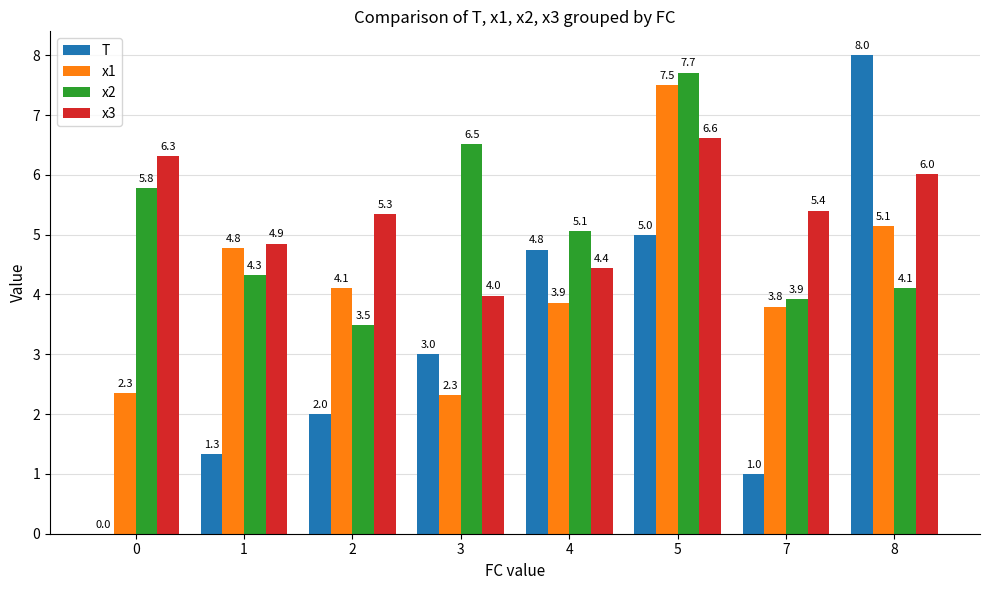

What is the total value across all series at 5?

26.8